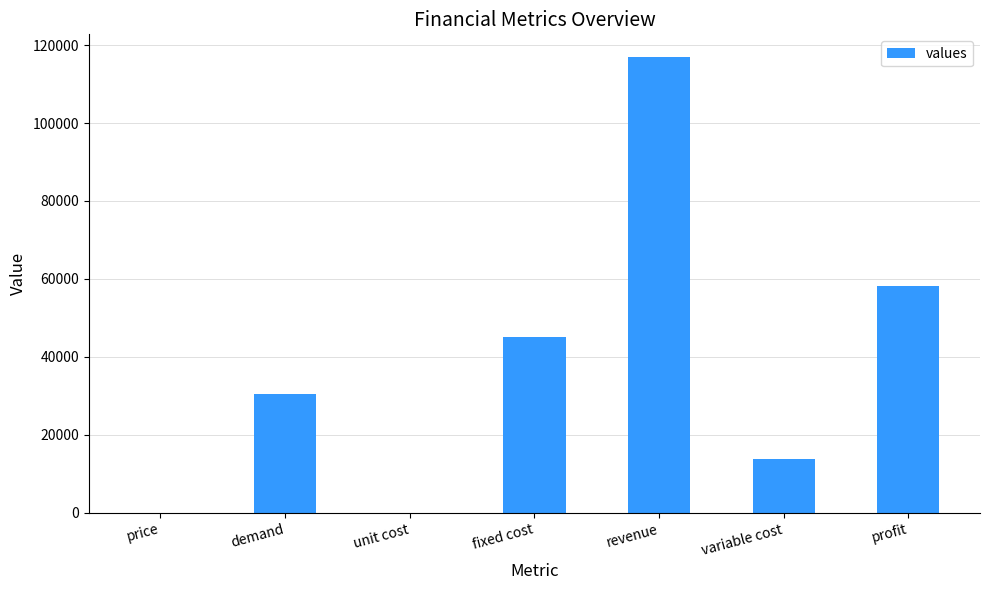

Are the bars horizontal?

No